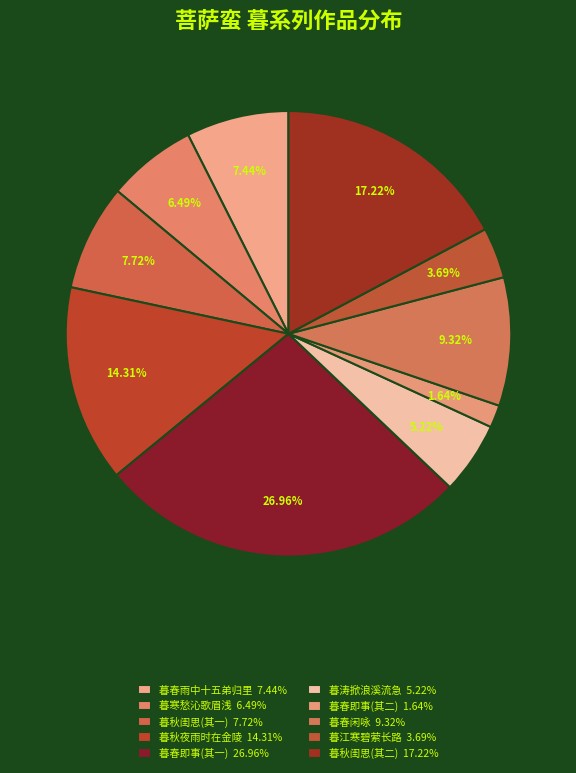

Count the number of slices in the pie.

10